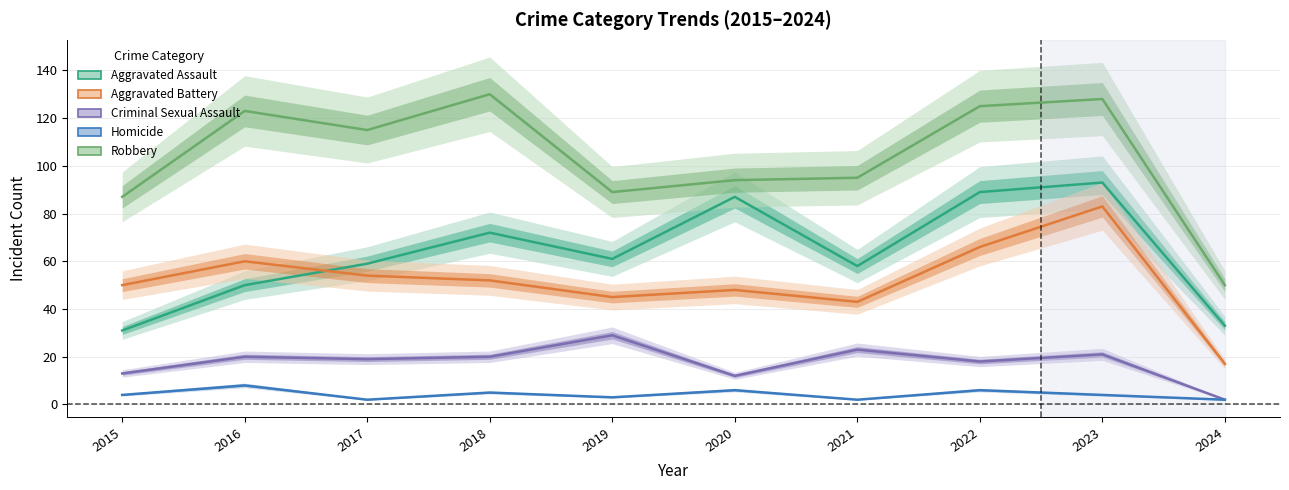

Between 2022 and 2024, which series saw the biggest shift?

Robbery